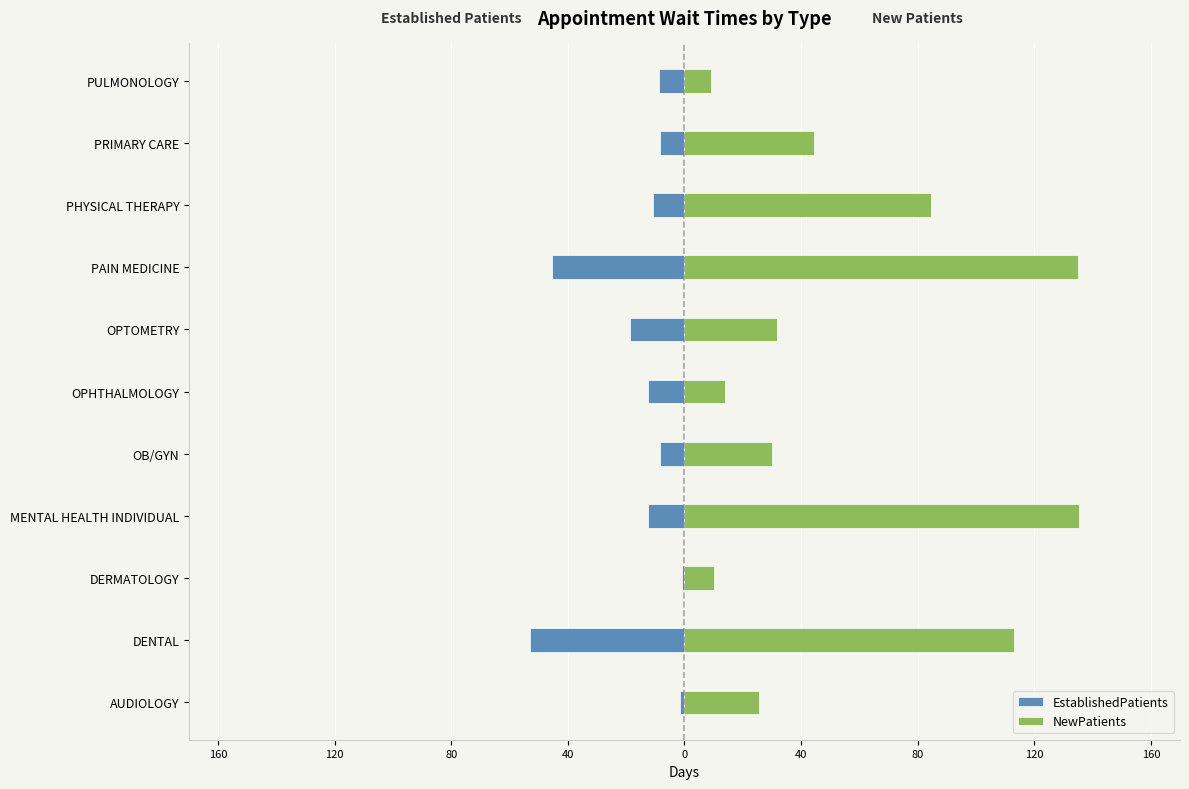

Are the bars grouped side by side (vs. stacked)?

Yes